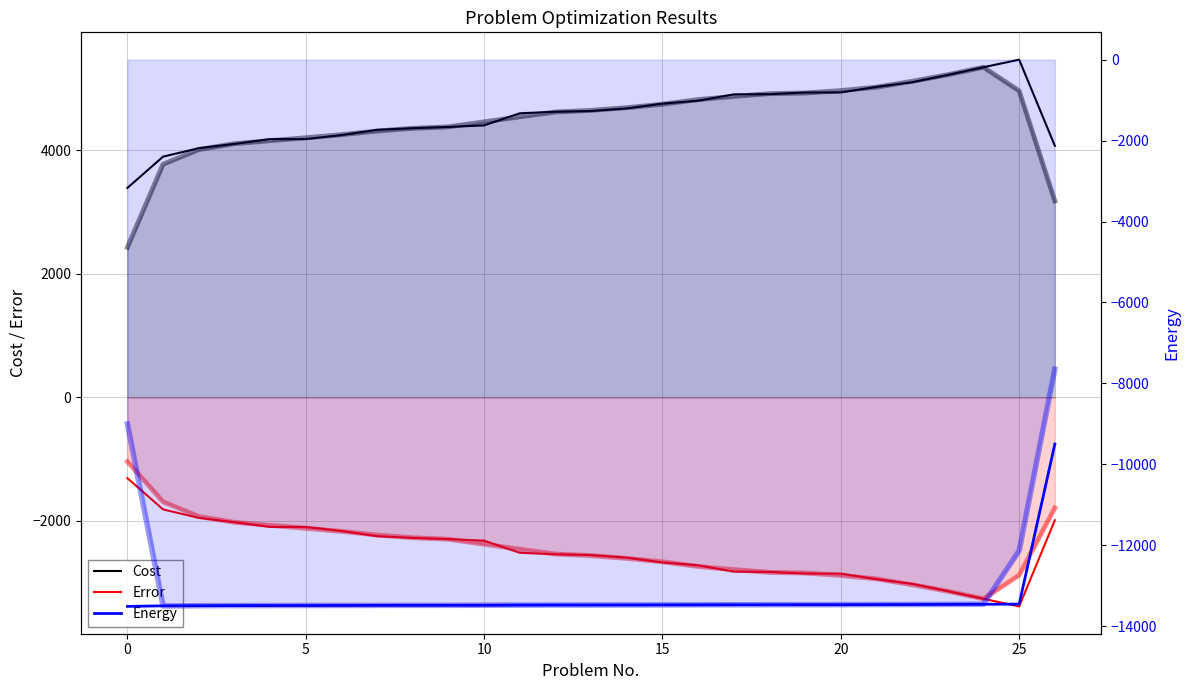

True or false: Energy and Cost intersect in this chart.

False